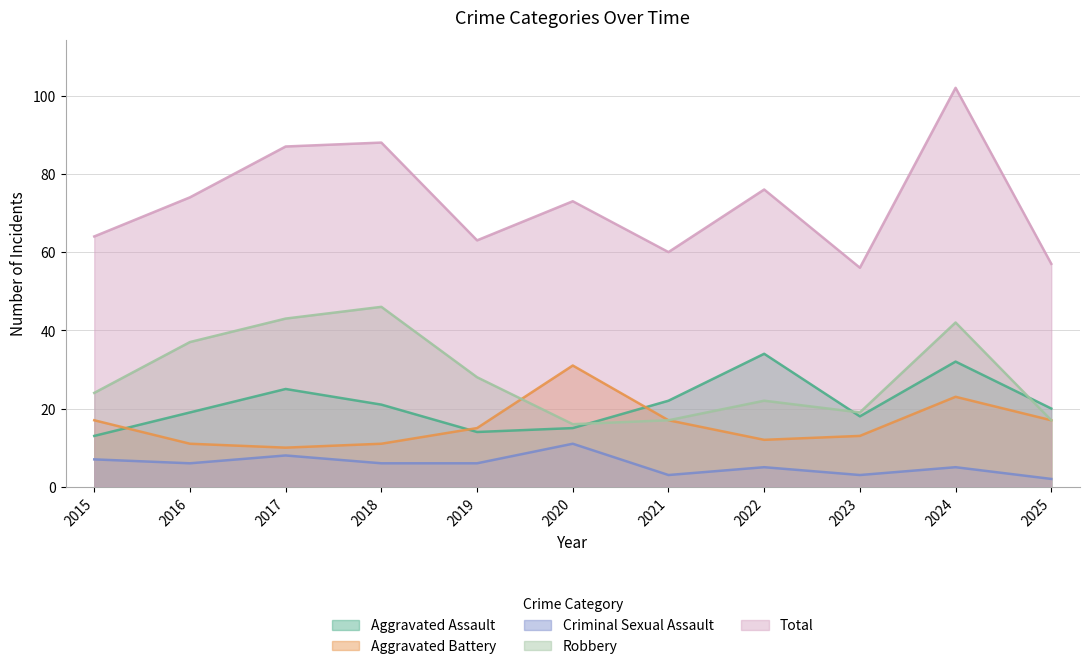

At how many categories does at least one series exceed 52?

11